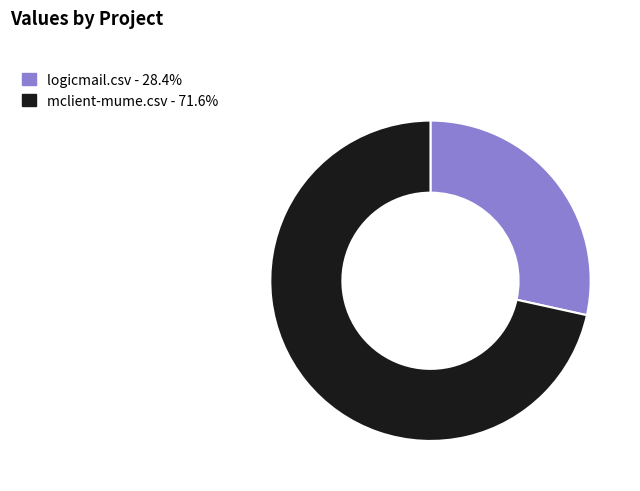

Combined, do logicmail.csv and mclient-mume.csv account for over 50%?

Yes